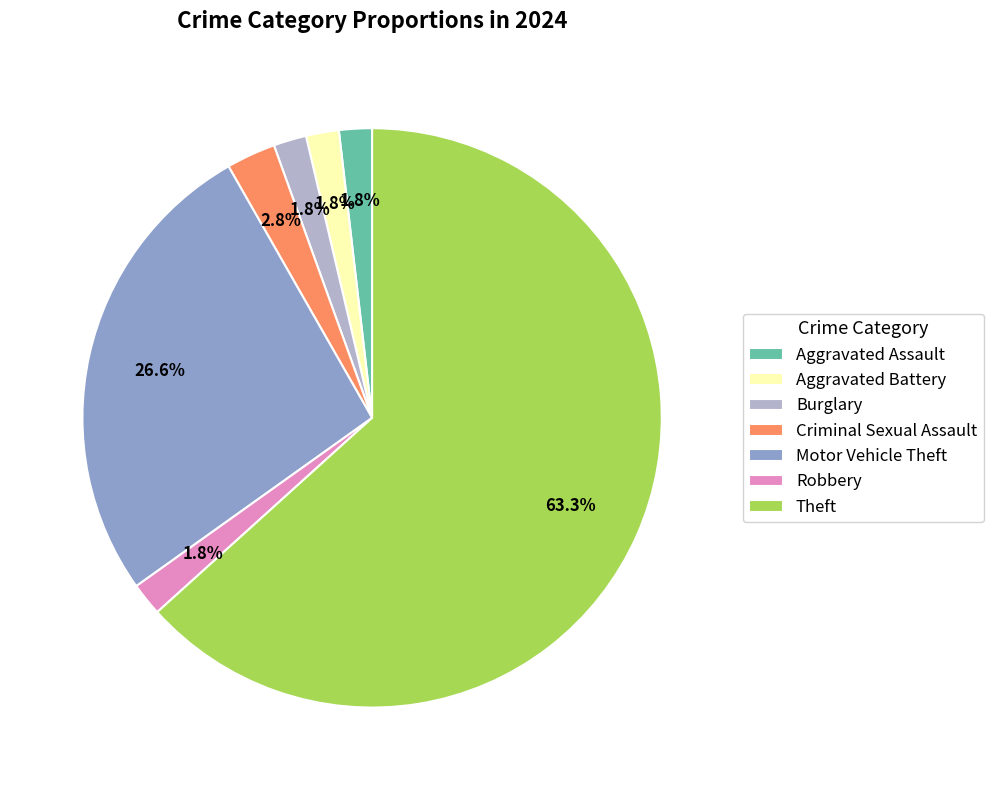

True or false: Motor Vehicle Theft accounts for 27% of the total.

True